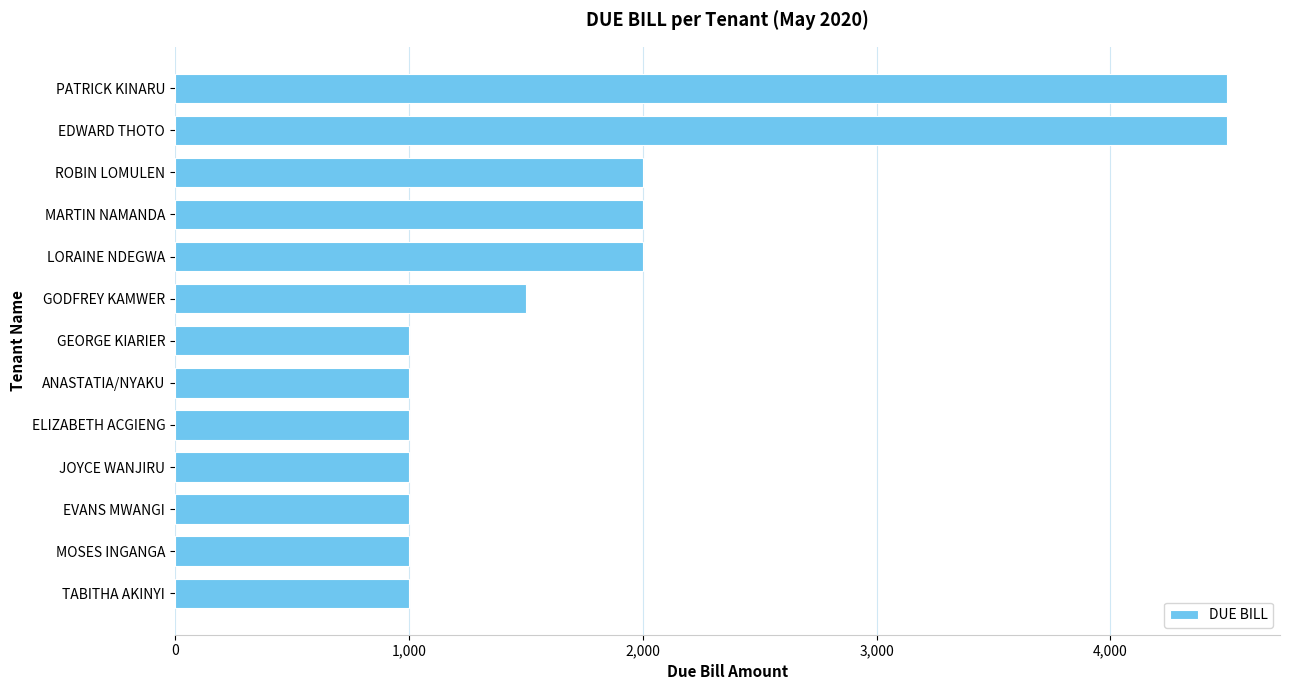

What is the sum of all values?

23500